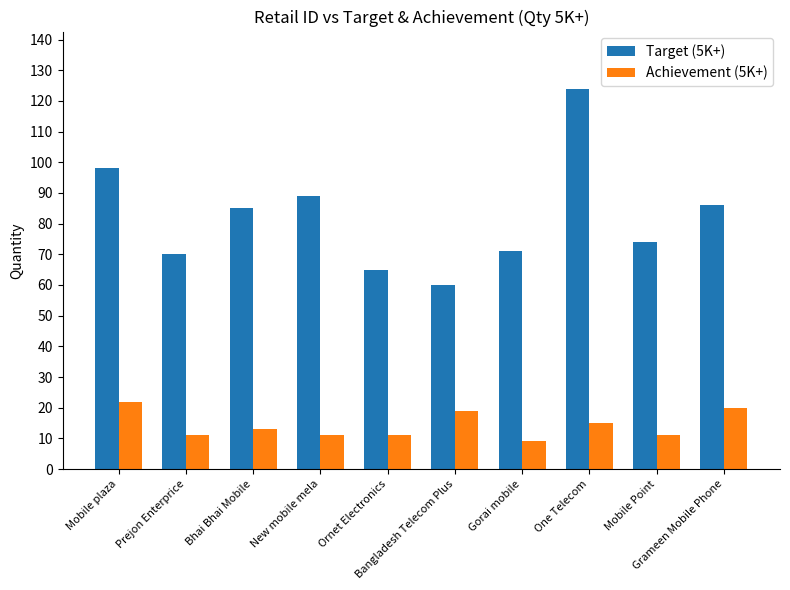

What are all the series names shown in the legend?

Target (5K+), Achievement (5K+)